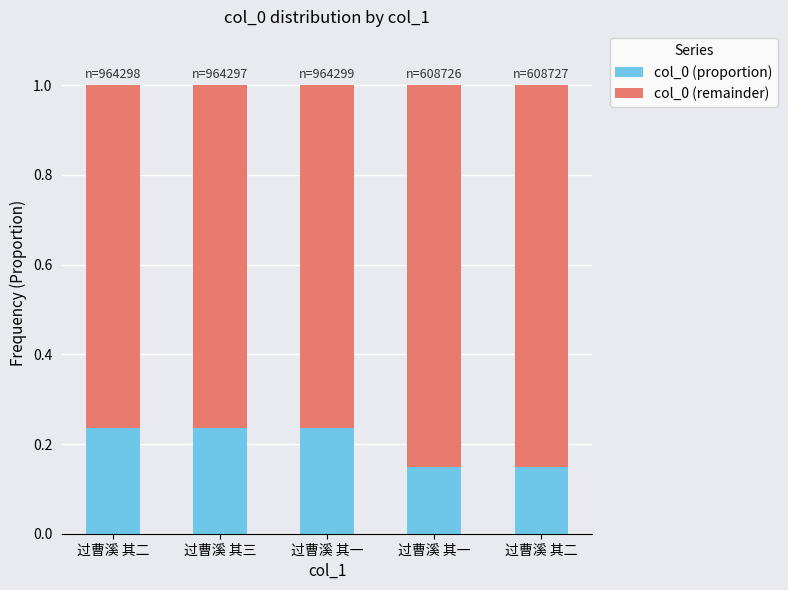

How many bars are there in total?

5